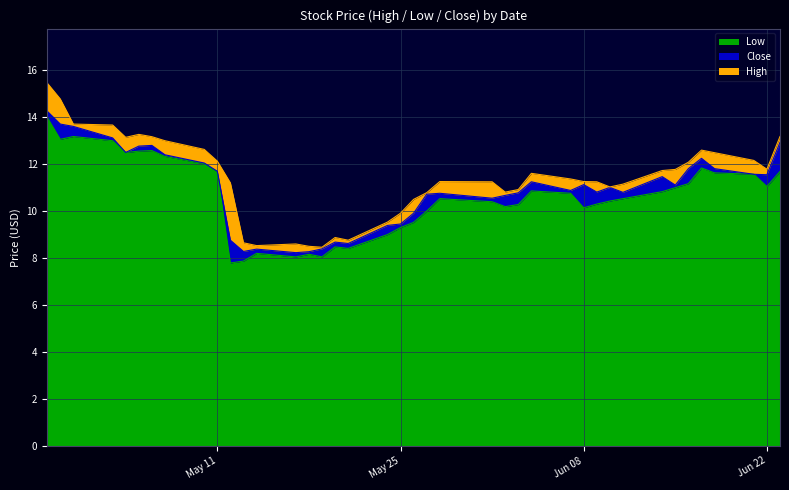

At which label is High closest to 11?

2021-06-10